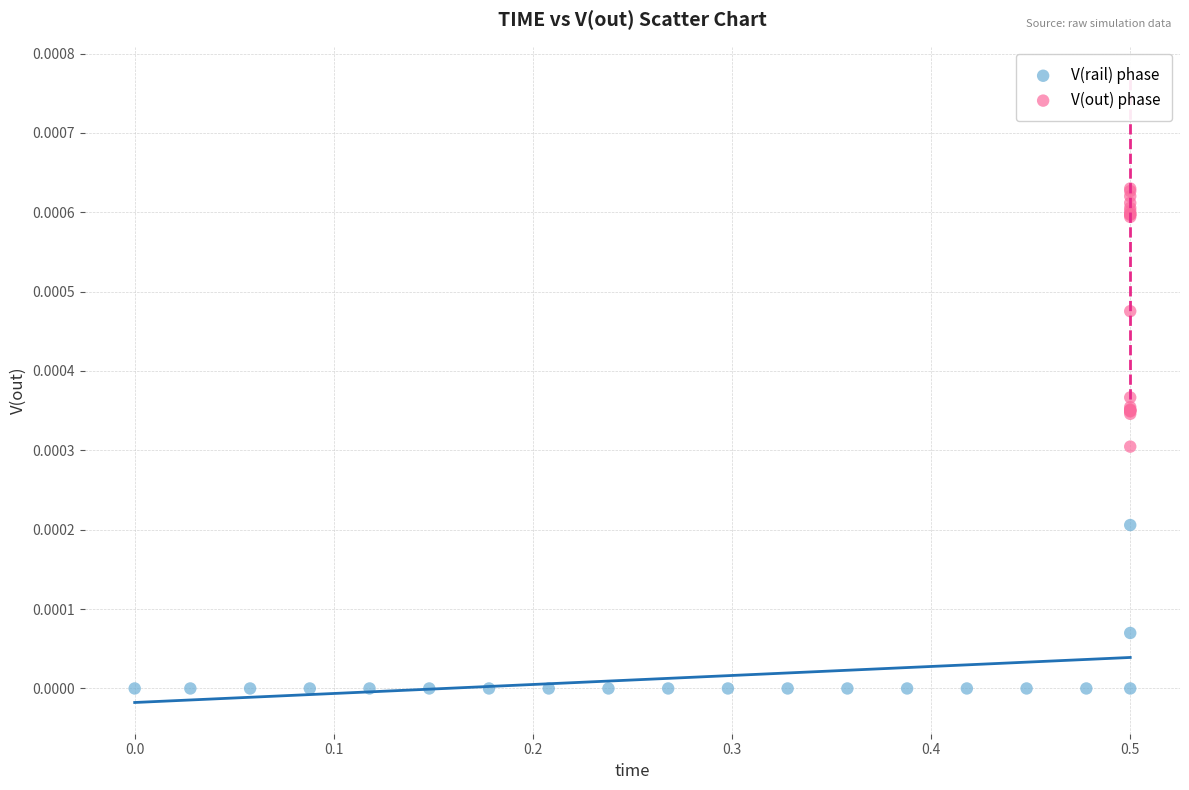

Which series reaches the maximum Y coordinate?

V(out) phase